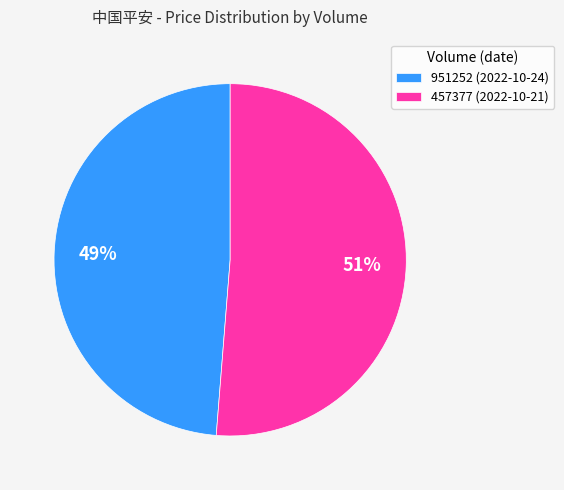

The 457377 slice represents 39% of the pie. True or false?

False